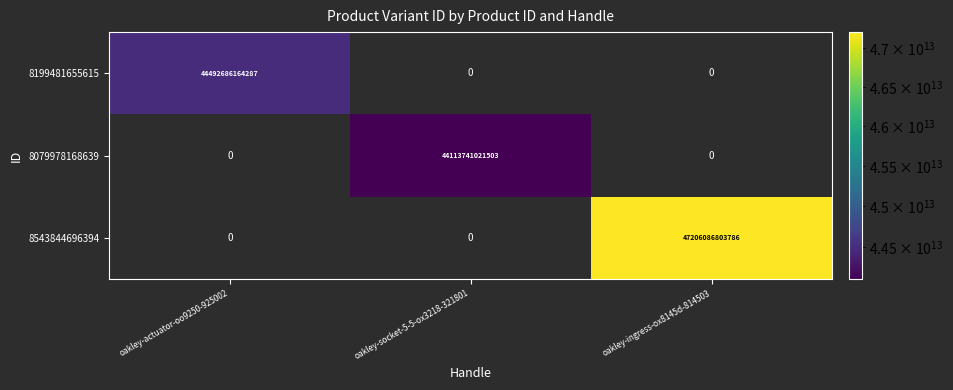

What is the maximum value shown in the chart?

47206086803786.0